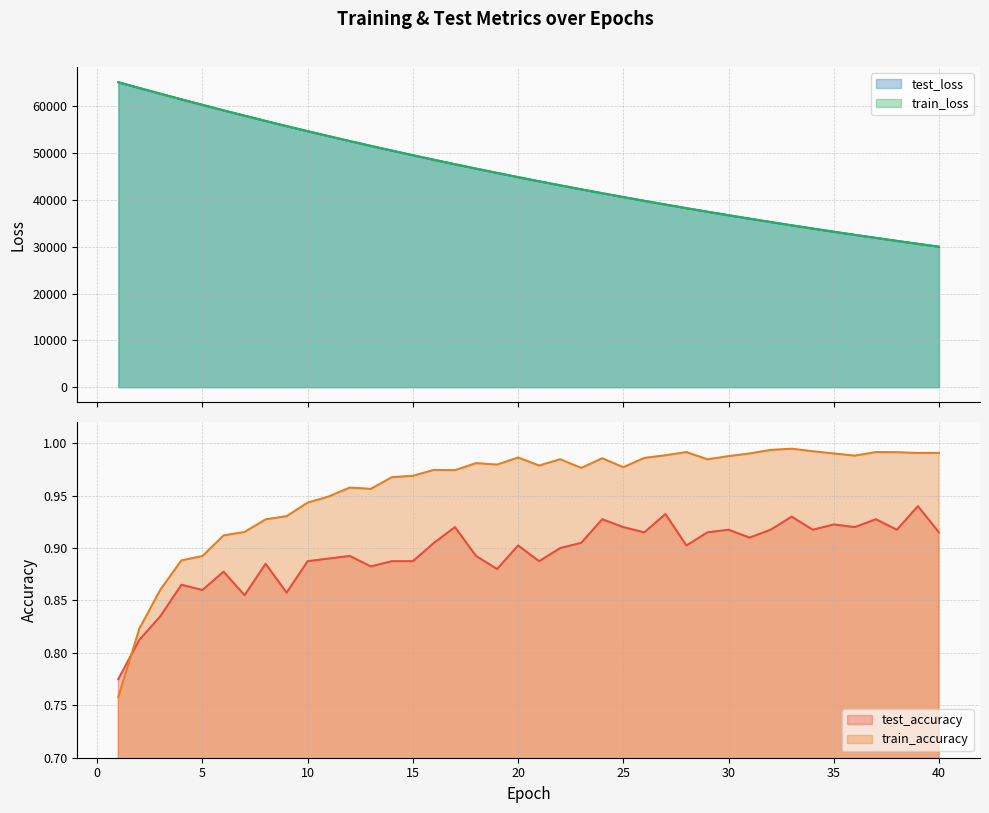

True or false: train_accuracy has a value of 1.0 at 35.

True